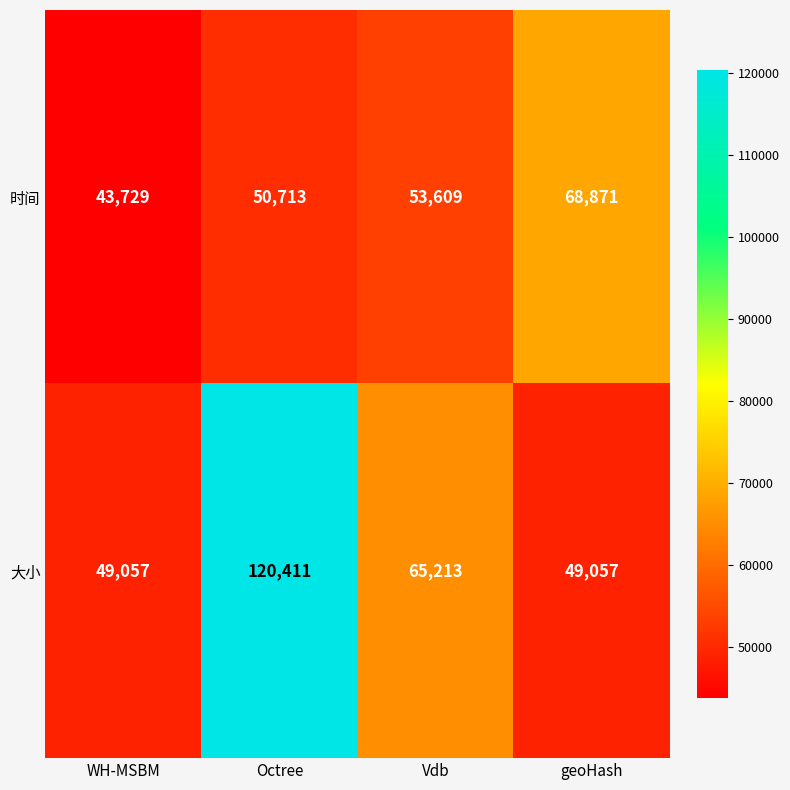

Count the number of data series in this chart.

2